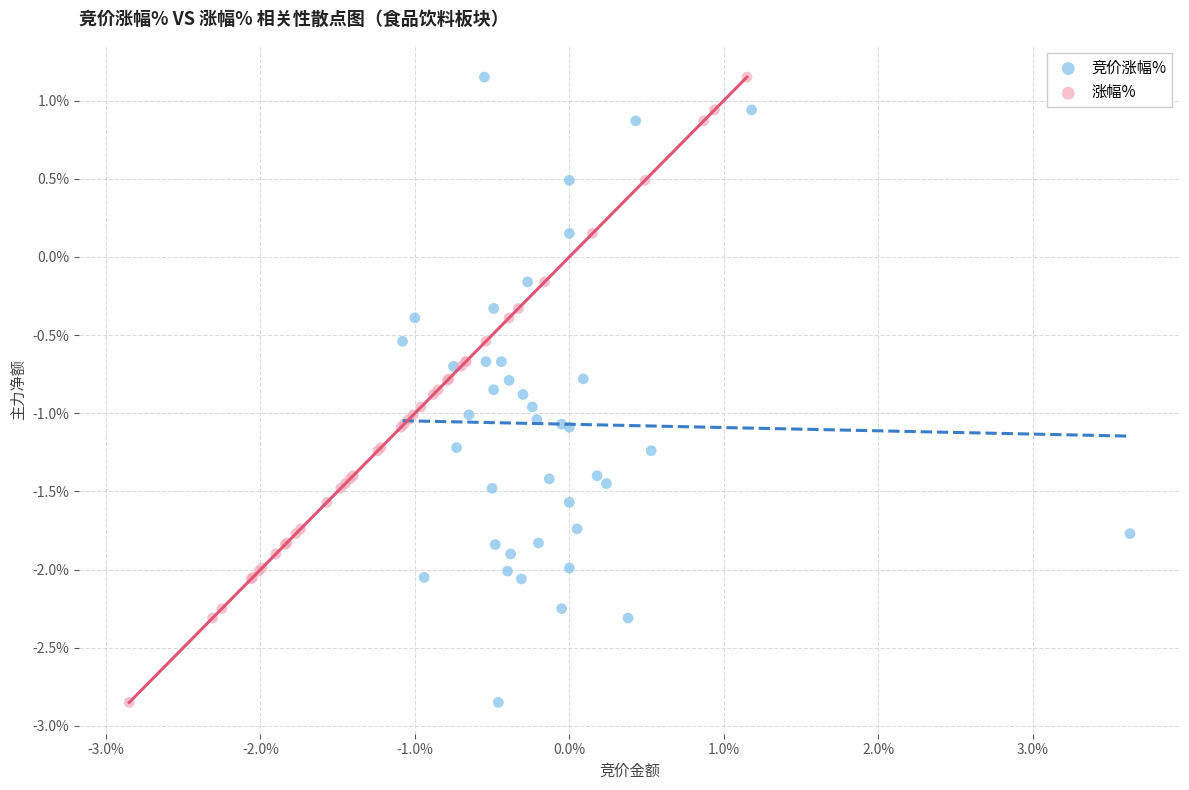

What are all the series names shown in the legend?

竞价涨幅%, 涨幅%